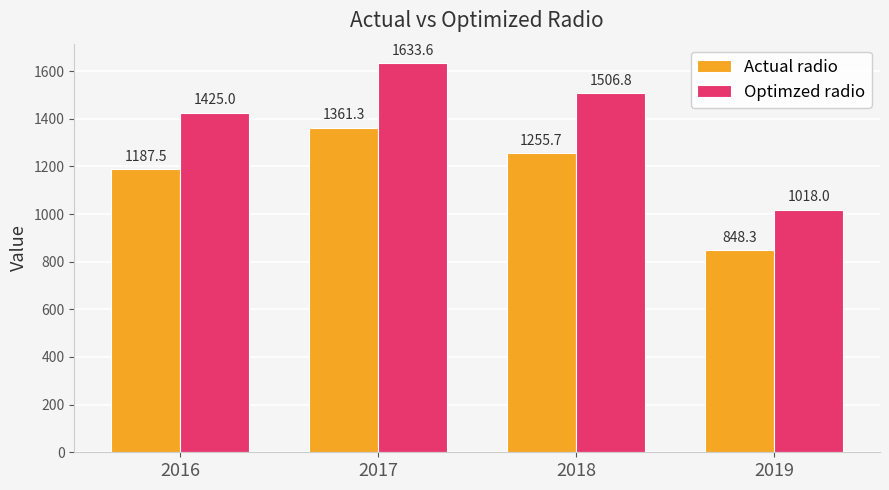

Rank the series by their average value, from lowest to highest.

Actual radio, Optimzed radio